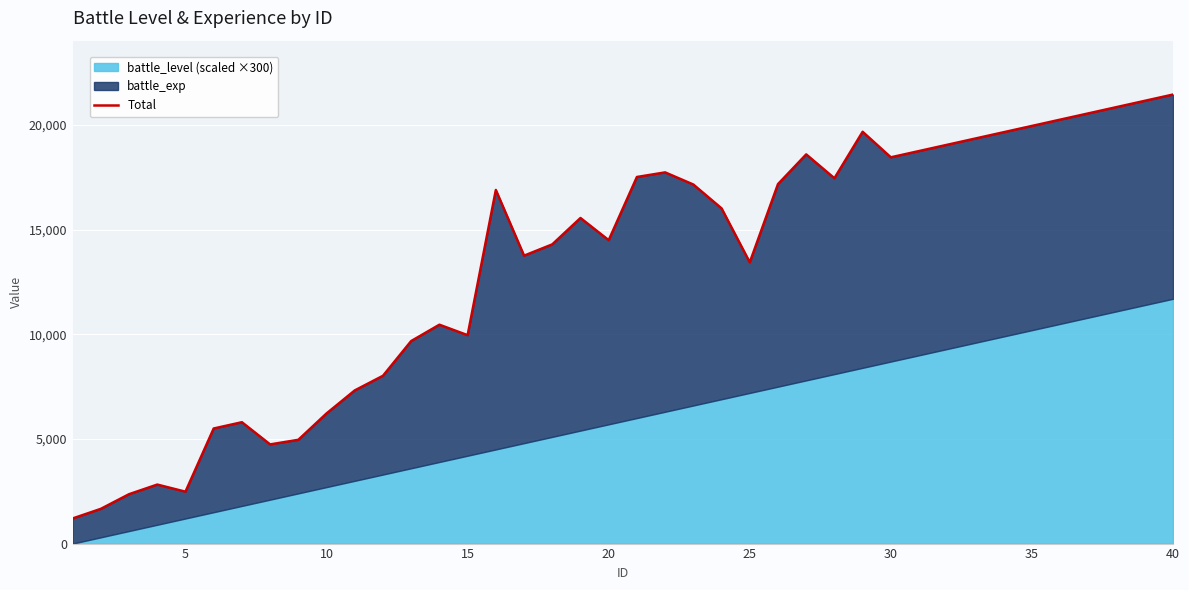

Which has a higher value, 20 or 5?

20